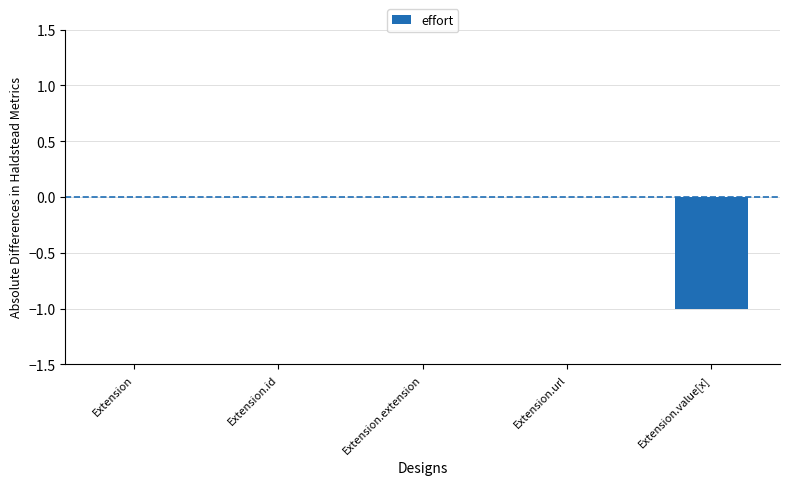

Reading right to left, list all the values displayed in this chart.

-1	0	0	0	0